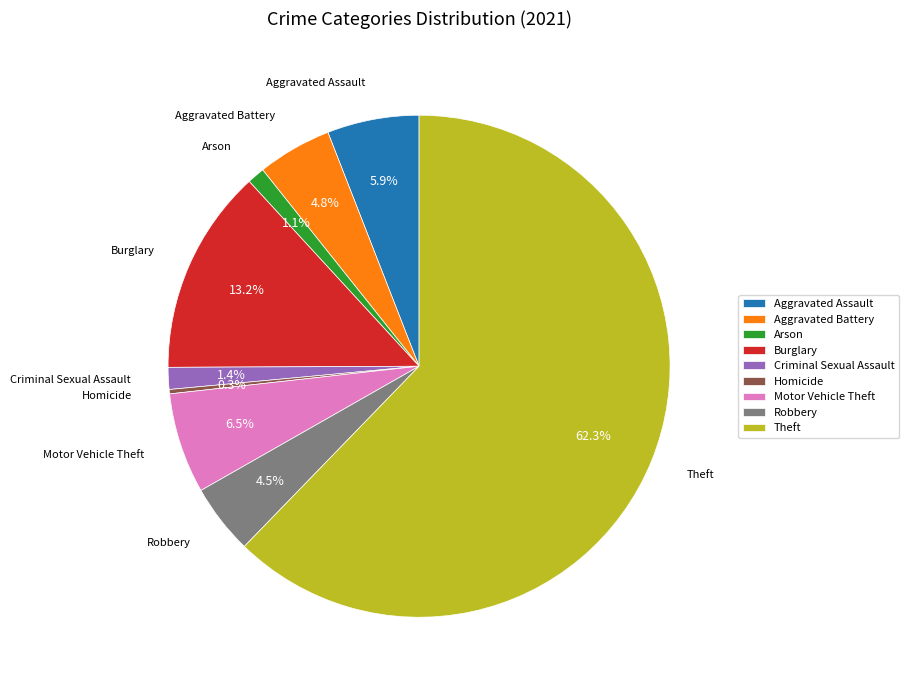

Between Arson and Burglary, which is larger?

Burglary